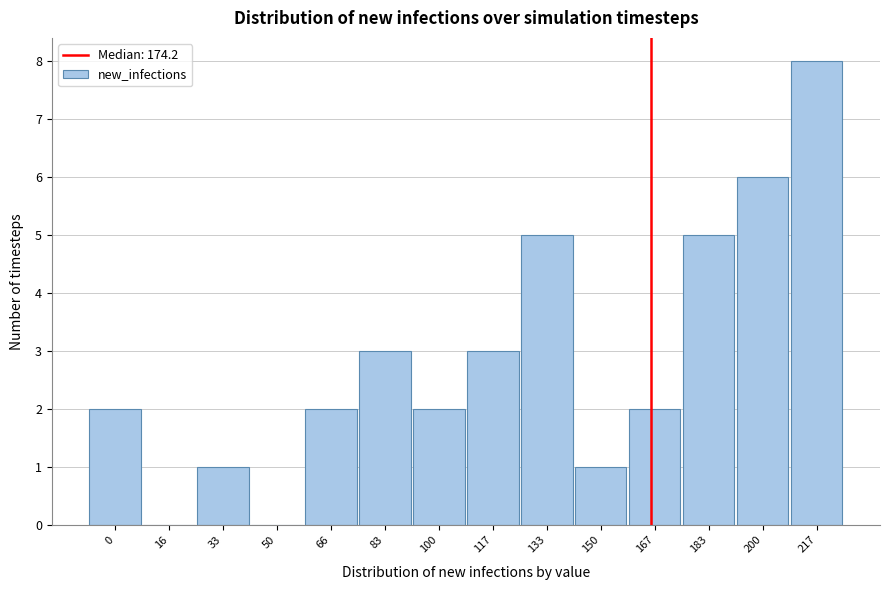

Reading right to left, what are all the values shown in this chart?

217=8	200=6	183=5	167=2	150=1	133=5	117=3	100=2	83=3	66=2	50=0	33=1	16=0	0=2